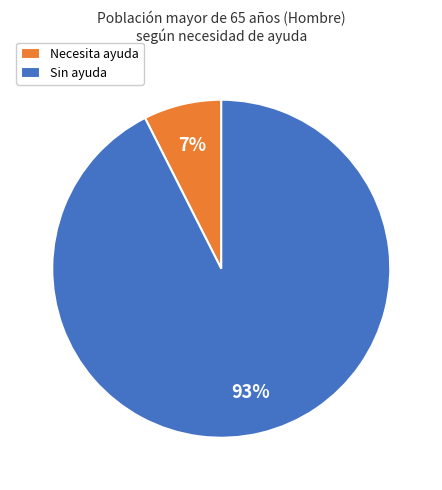

What percentage is the Necesita ayuda slice, to the nearest percent?

7%